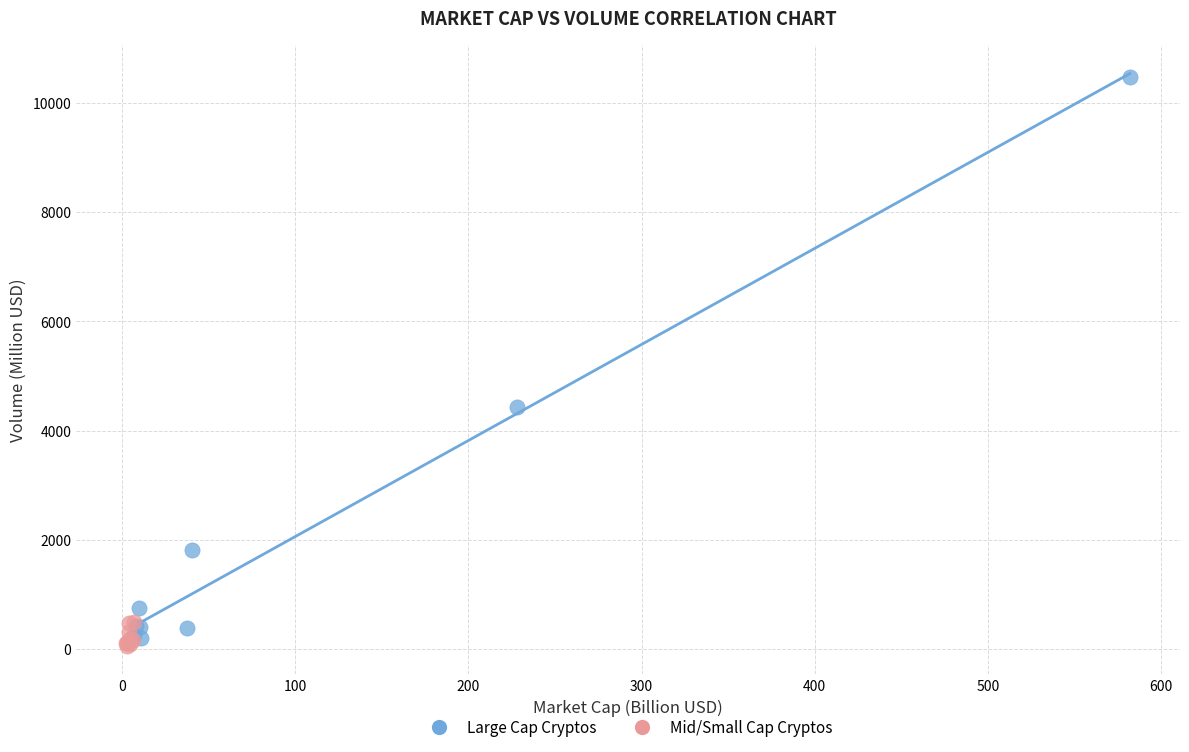

Which series reaches the minimum Y coordinate?

Mid/Small Cap Cryptos